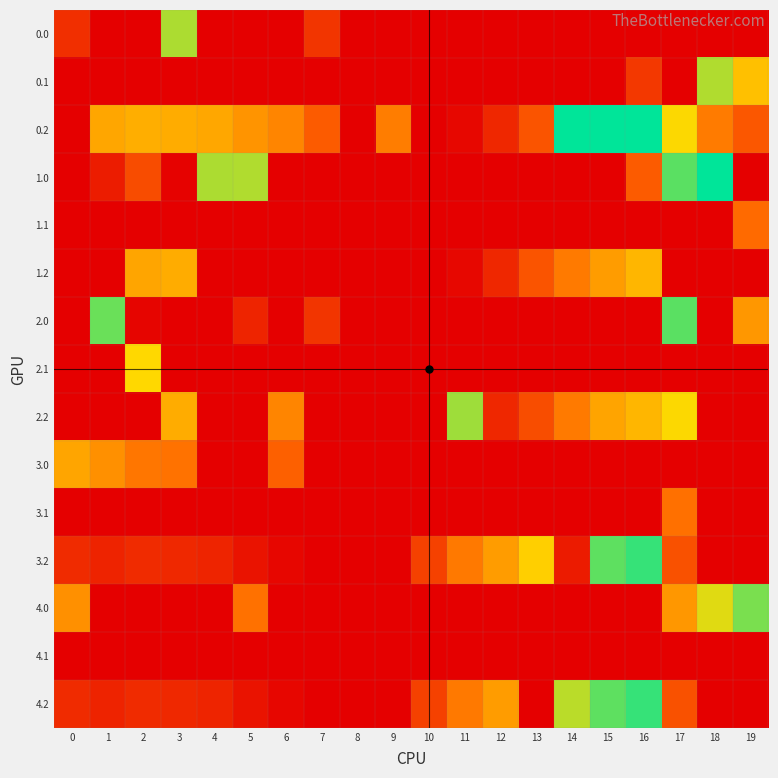

Between 1 and 5, which is larger?

1